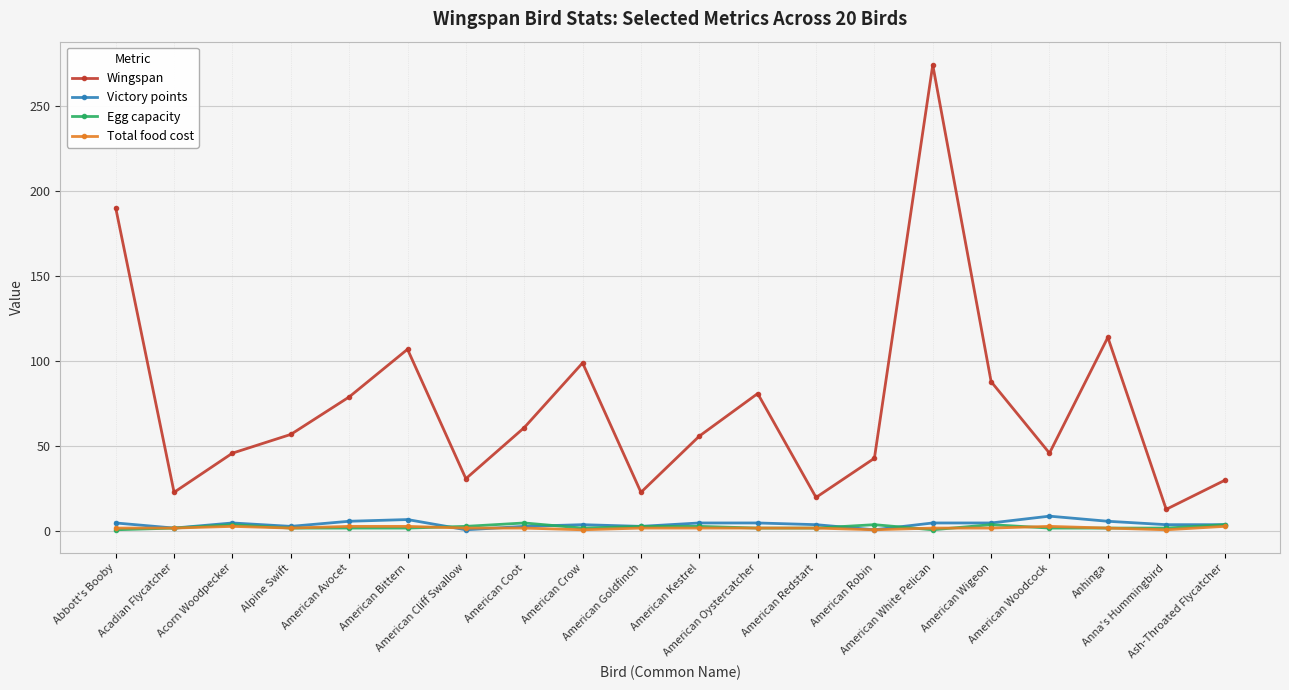

What is the difference between the highest and lowest values at American Robin?

42